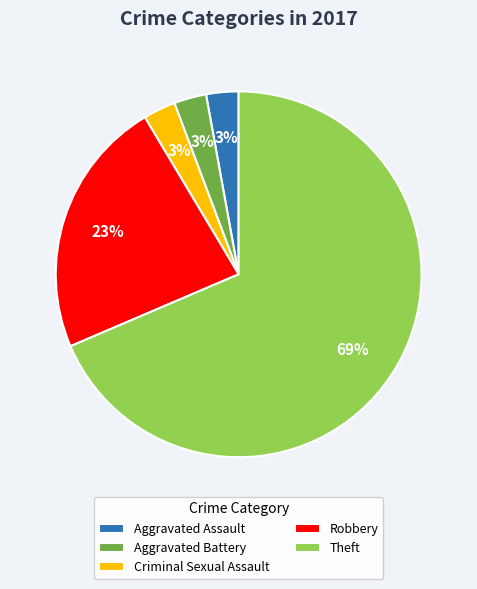

Which category has the biggest portion of the pie?

Theft